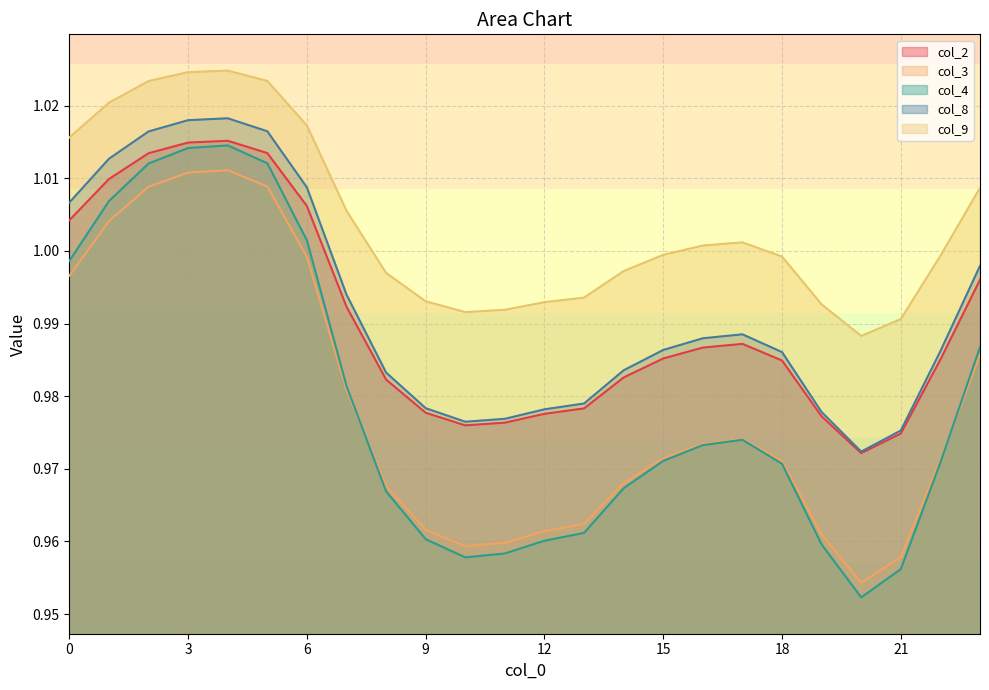

Reading left to right, extract all data points from this chart.

col_2: 1.0	1.0	1.0	1.0	1.0	1.0	1.0	1.0	1.0	1.0	1.0	1.0	1.0	1.0	1.0	1.0	1.0	1.0	1.0	1.0	1.0	1.0	1.0	1.0
col_3: 1.0	1.0	1.0	1.0	1.0	1.0	1.0	1.0	1.0	1.0	1.0	1.0	1.0	1.0	1.0	1.0	1.0	1.0	1.0	1.0	1.0	1.0	1.0	1.0
col_4: 1.0	1.0	1.0	1.0	1.0	1.0	1.0	1.0	1.0	1.0	1.0	1.0	1.0	1.0	1.0	1.0	1.0	1.0	1.0	1.0	1.0	1.0	1.0	1.0
col_8: 1.0	1.0	1.0	1.0	1.0	1.0	1.0	1.0	1.0	1.0	1.0	1.0	1.0	1.0	1.0	1.0	1.0	1.0	1.0	1.0	1.0	1.0	1.0	1.0
col_9: 1.0	1.0	1.0	1.0	1.0	1.0	1.0	1.0	1.0	1.0	1.0	1.0	1.0	1.0	1.0	1.0	1.0	1.0	1.0	1.0	1.0	1.0	1.0	1.0